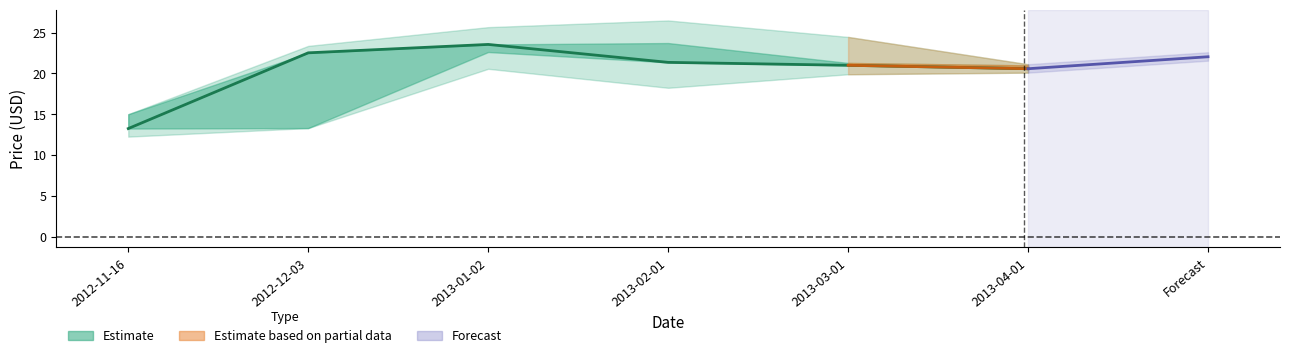

How many lines are shown in the chart?

1